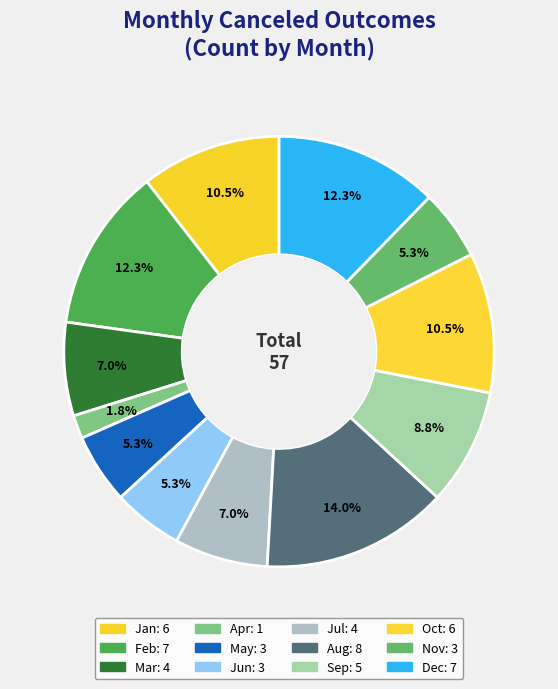

To the nearest percent, what portion does Dec represent?

12%